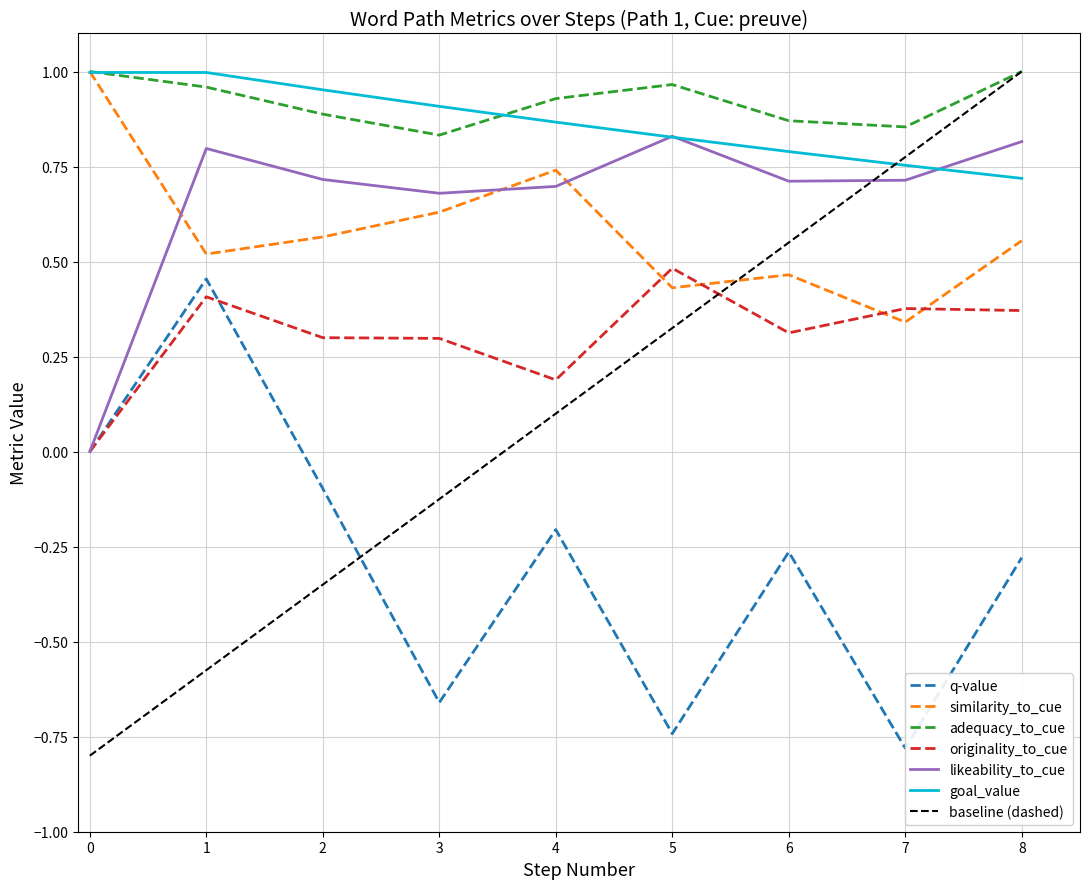

True or false: goal_value and originality_to_cue cross at least once.

False